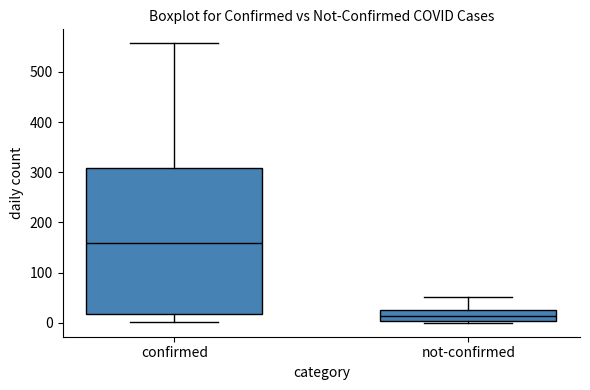

Which box is the tallest, from its lower edge to its upper edge?

confirmed